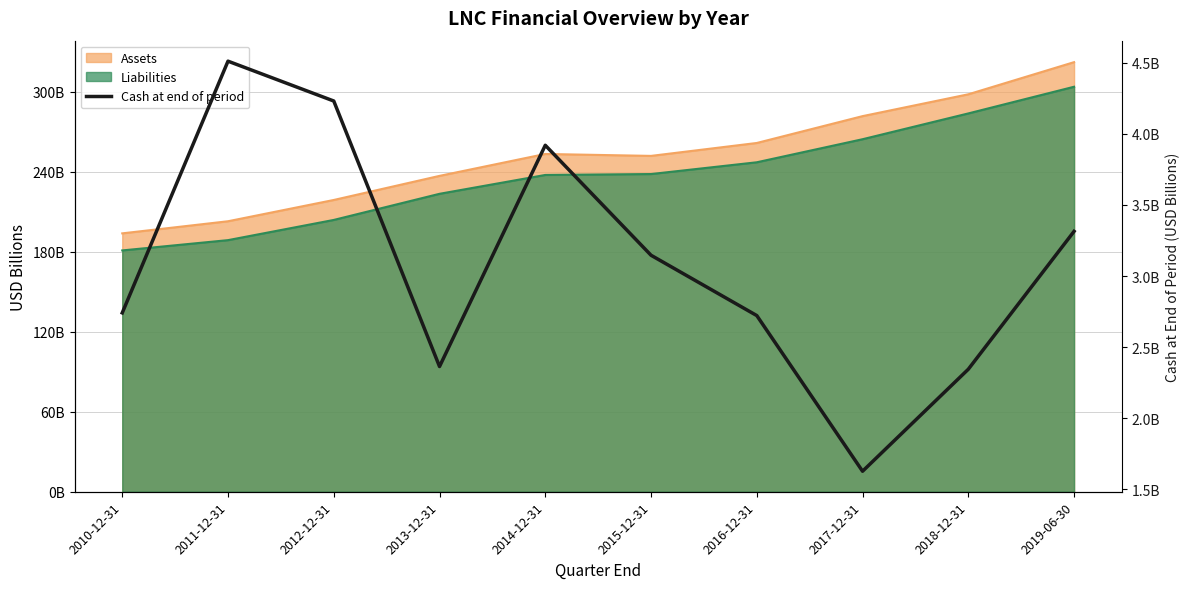

Is it true that the value at 2017-12-31 is 1.6?

True